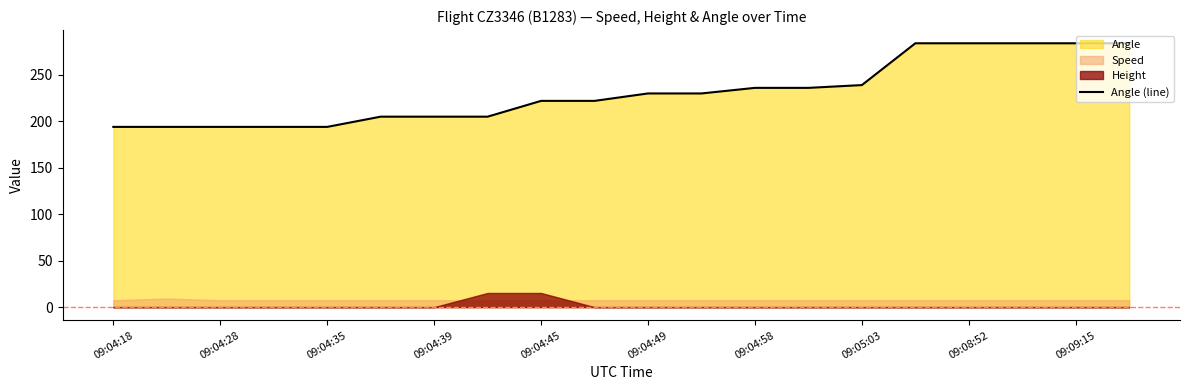

True or false: the data shows 230 at 11.

True